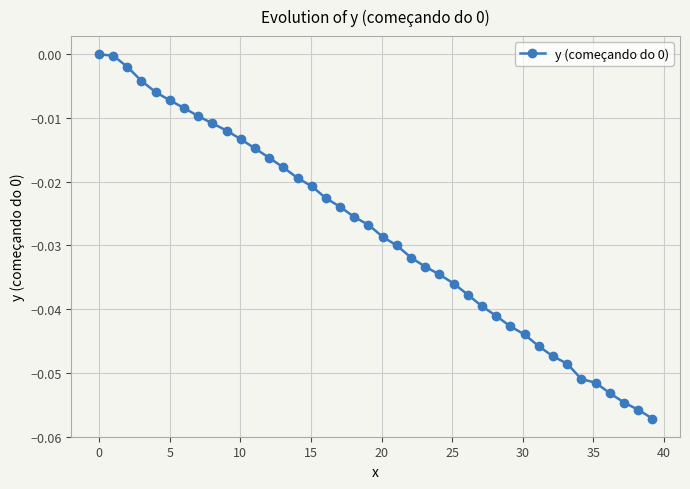

What is the sum of all values?

-1.1